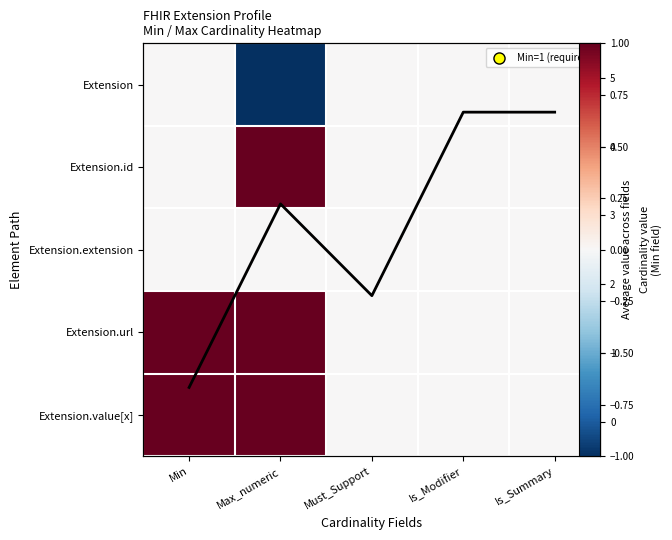

Where is Row mean nearest to the value 2?

Must_Support